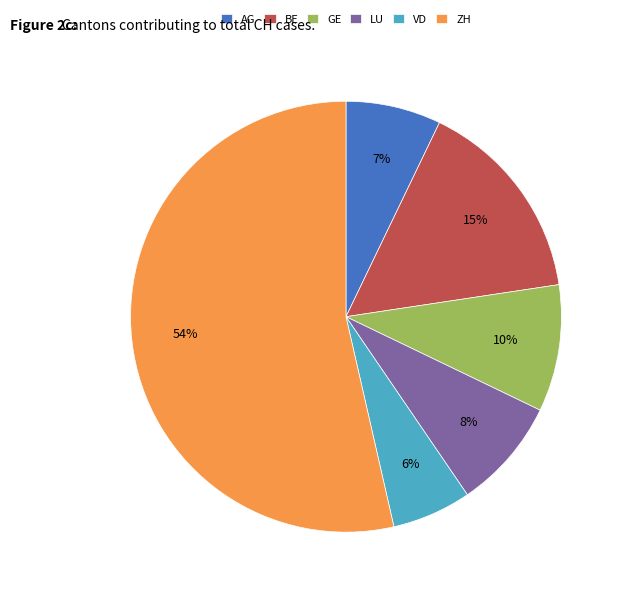

Rank the categories by value from lowest to highest.

VD, AG, LU, GE, BE, ZH